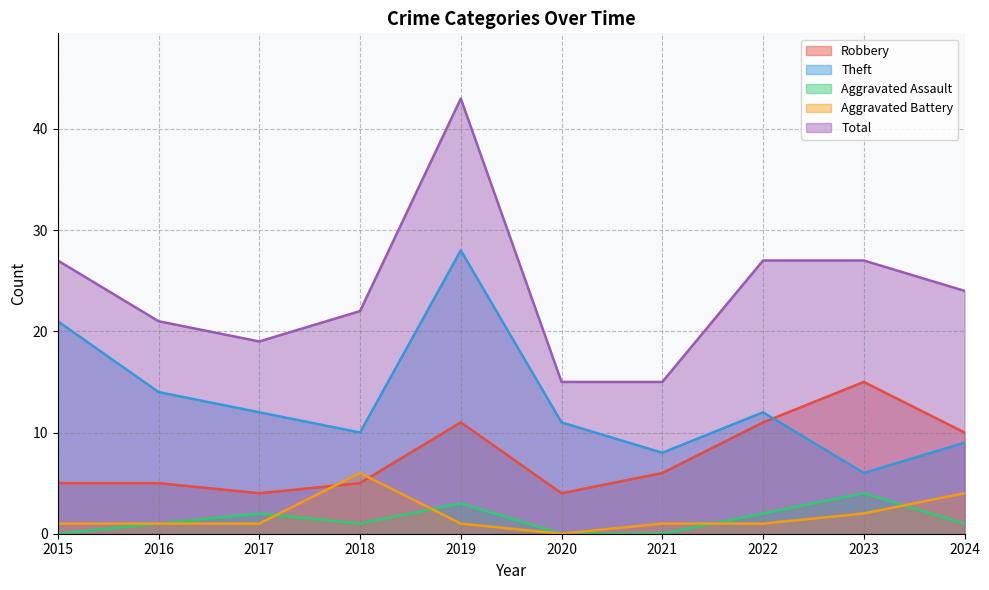

The Aggravated Assault series shows 2 at 2023. True or false?

False